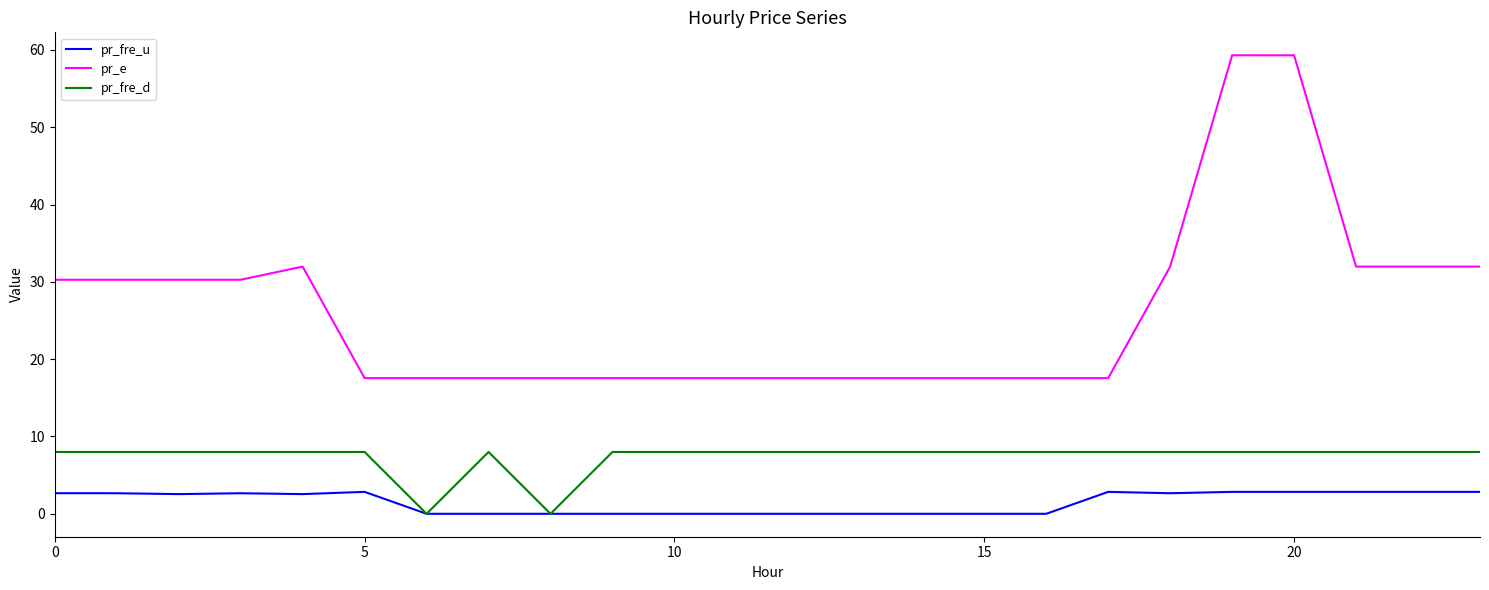

Which series has the largest total across all categories?

pr_e